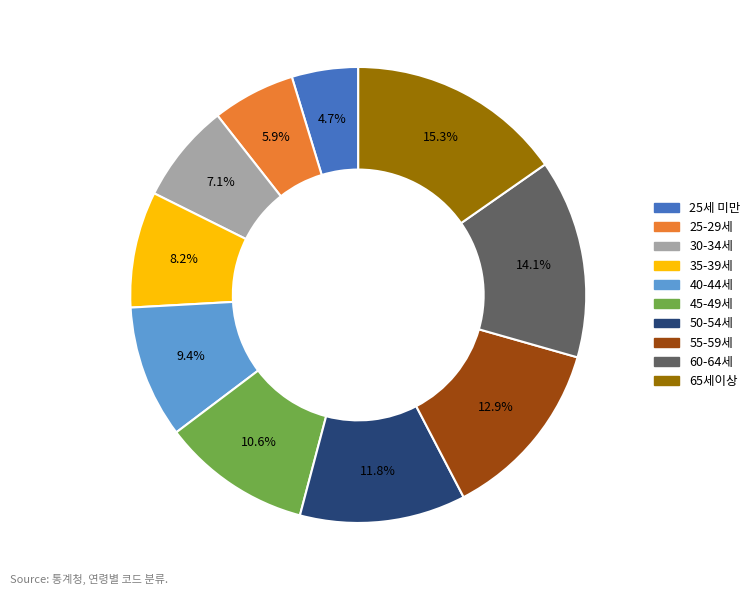

Which category has the biggest portion of the pie?

65세이상